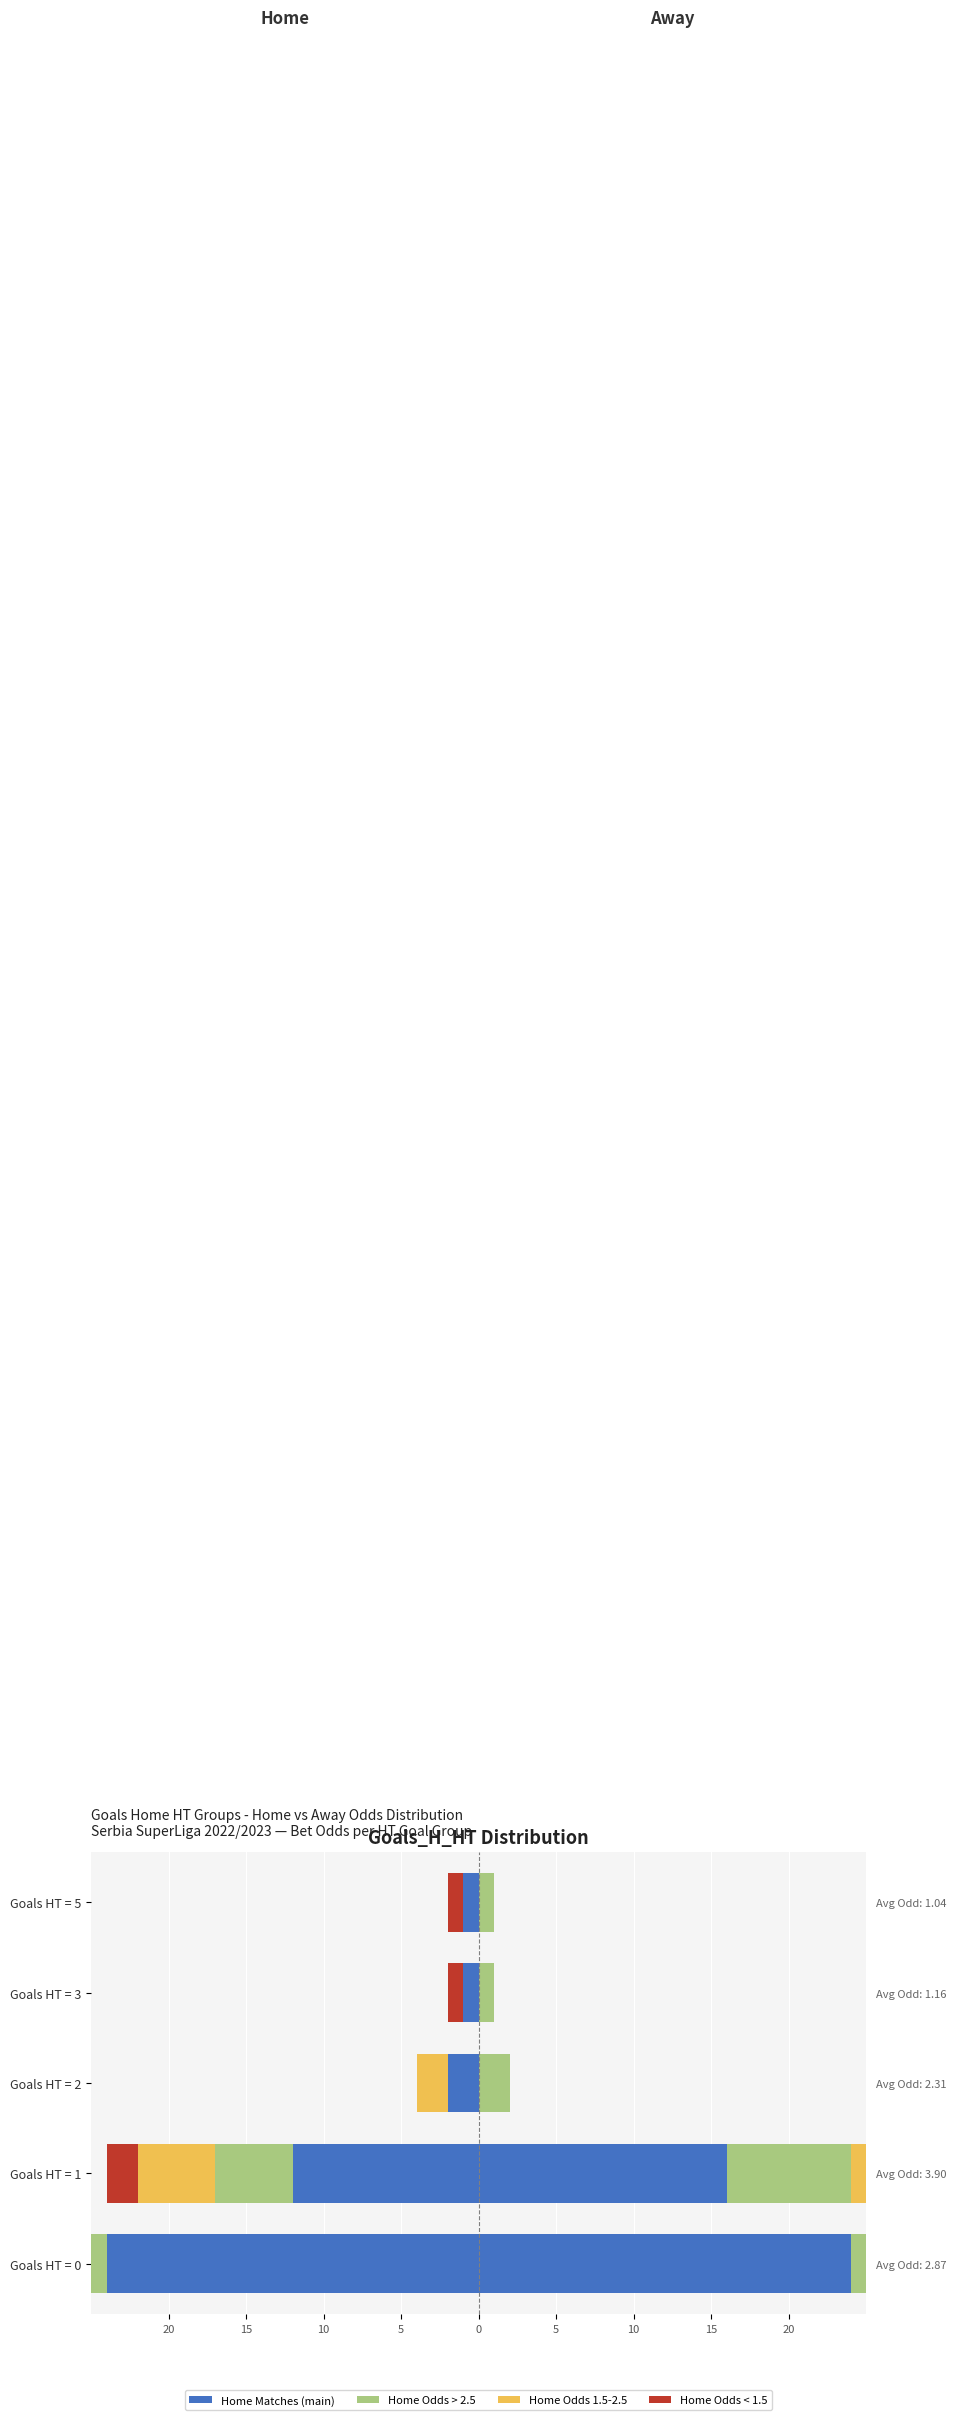

Does the chart contain any negative values?

Yes